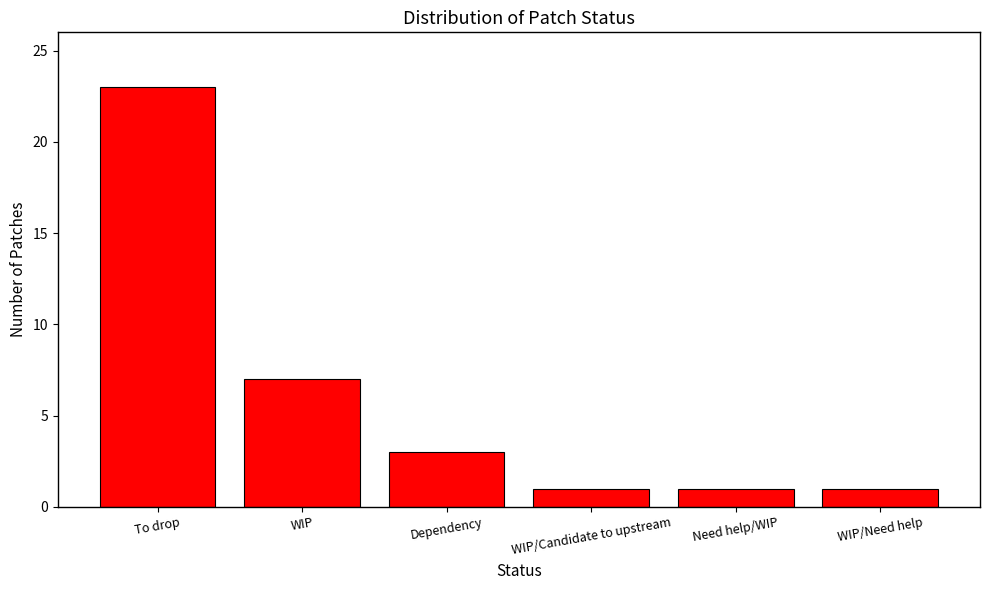

Reading left to right, what are all the values shown in this chart?

23	7	3	1	1	1